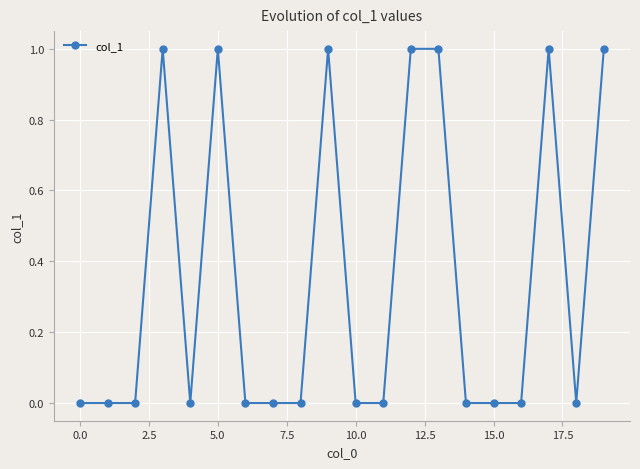

What is the difference between the maximum and minimum values?

1